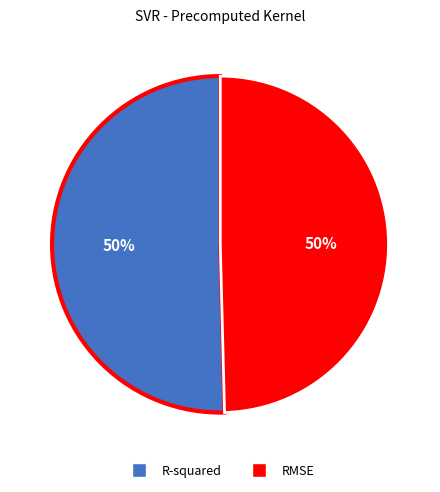

To the nearest percent, what percentage of the pie is R-squared?

50%